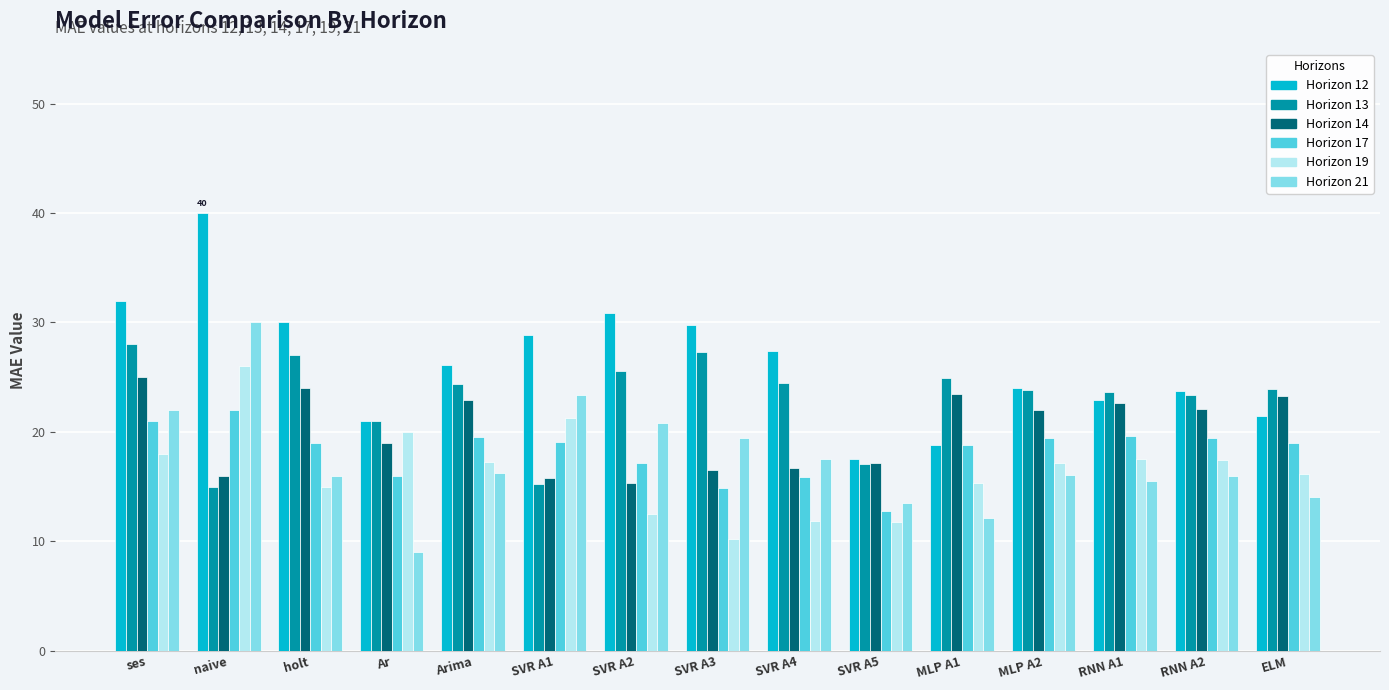

Is the value of Horizon 13 at ses greater than the value of Horizon 12 at holt?

No